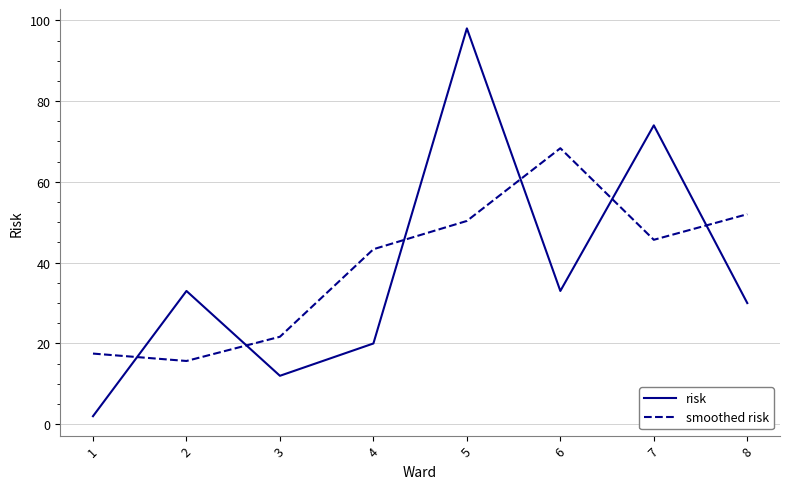

What is the maximum value shown in the chart?

98.0